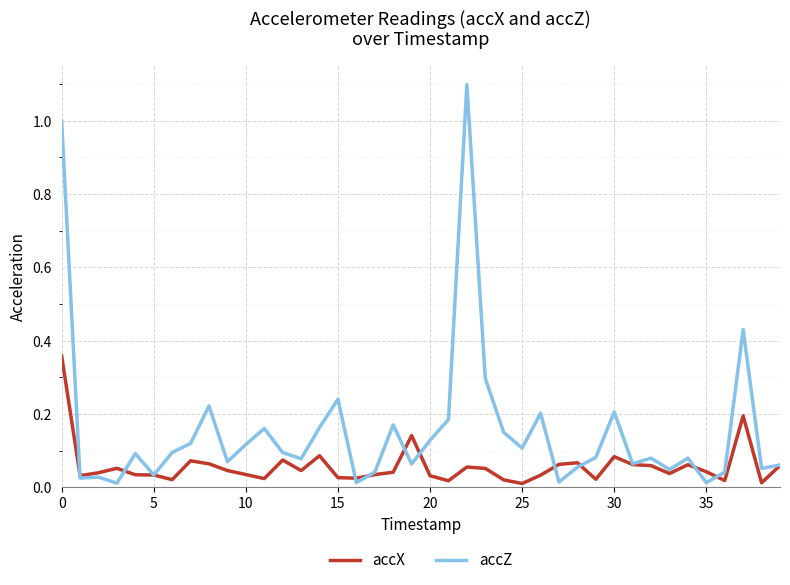

List the series in order of their peak value, highest first.

accZ, accX